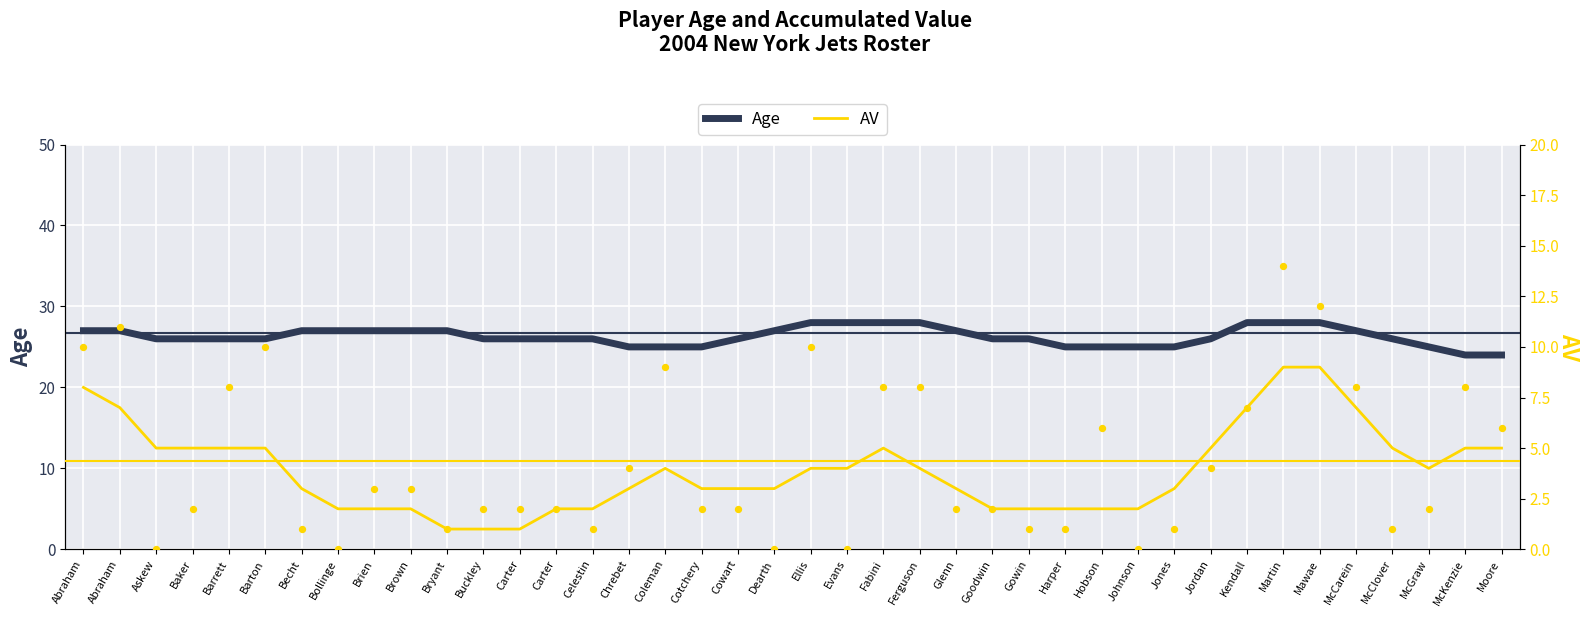

What are all the series names shown in the legend?

Age, AV